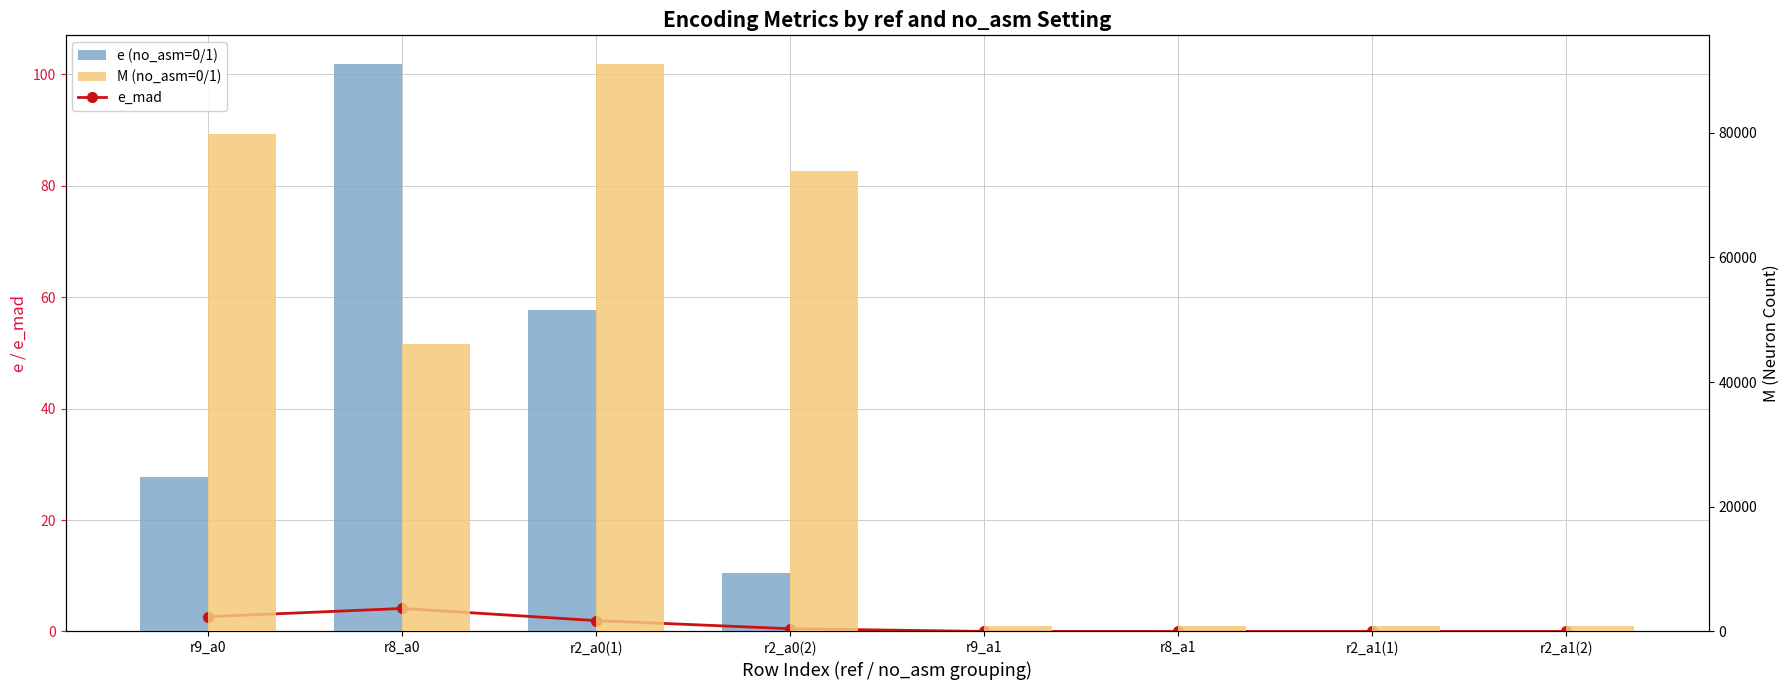

What is the difference between the maximum and minimum values in the M series?

90200.0